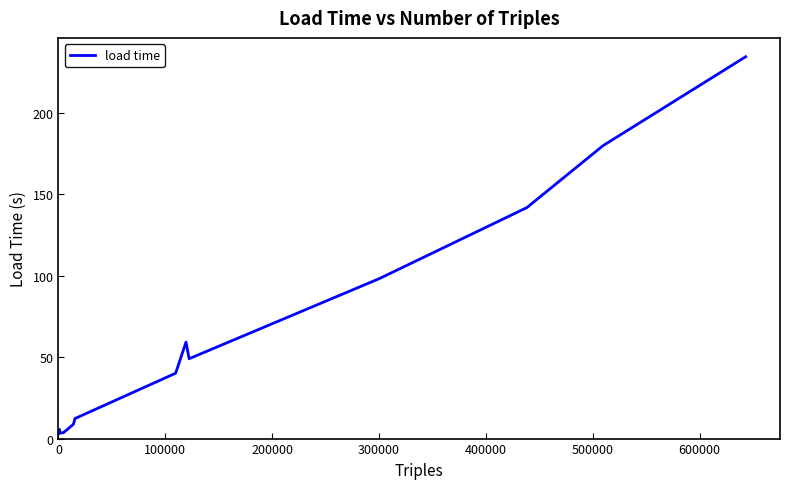

What is the maximum value shown in the chart?

234.3